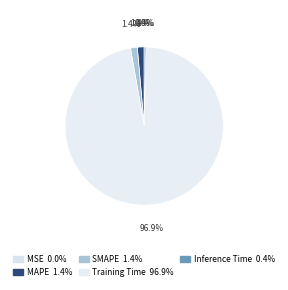

What percentage is the MAPE slice, to the nearest percent?

1%